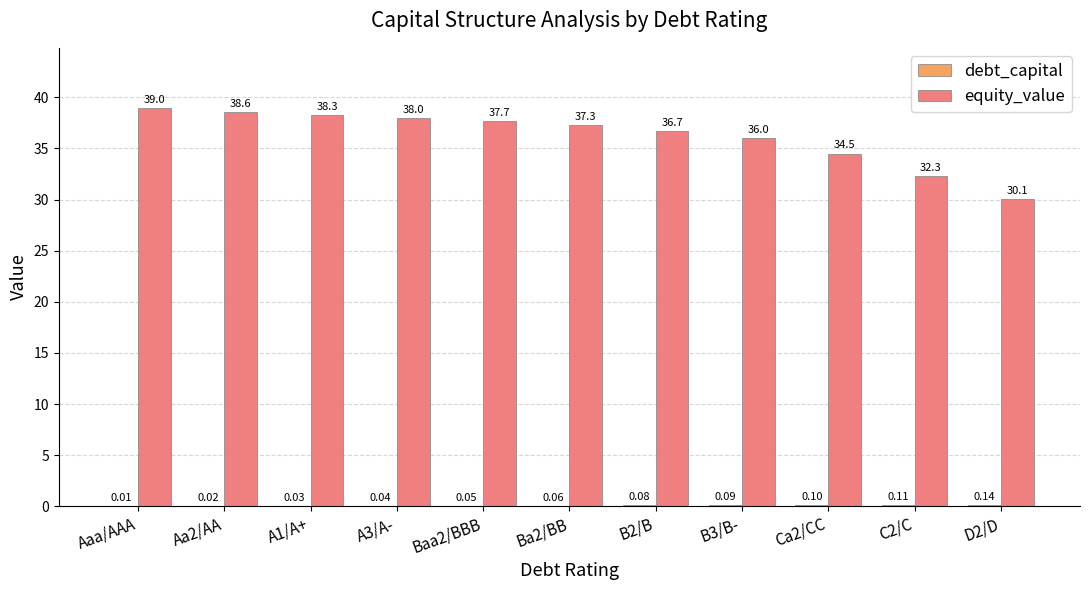

Which series has the largest total across all categories?

equity_value